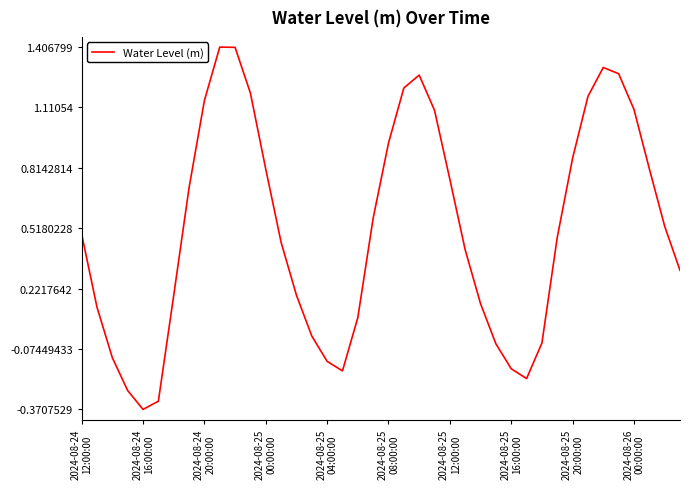

What is the greatest value displayed?

1.4